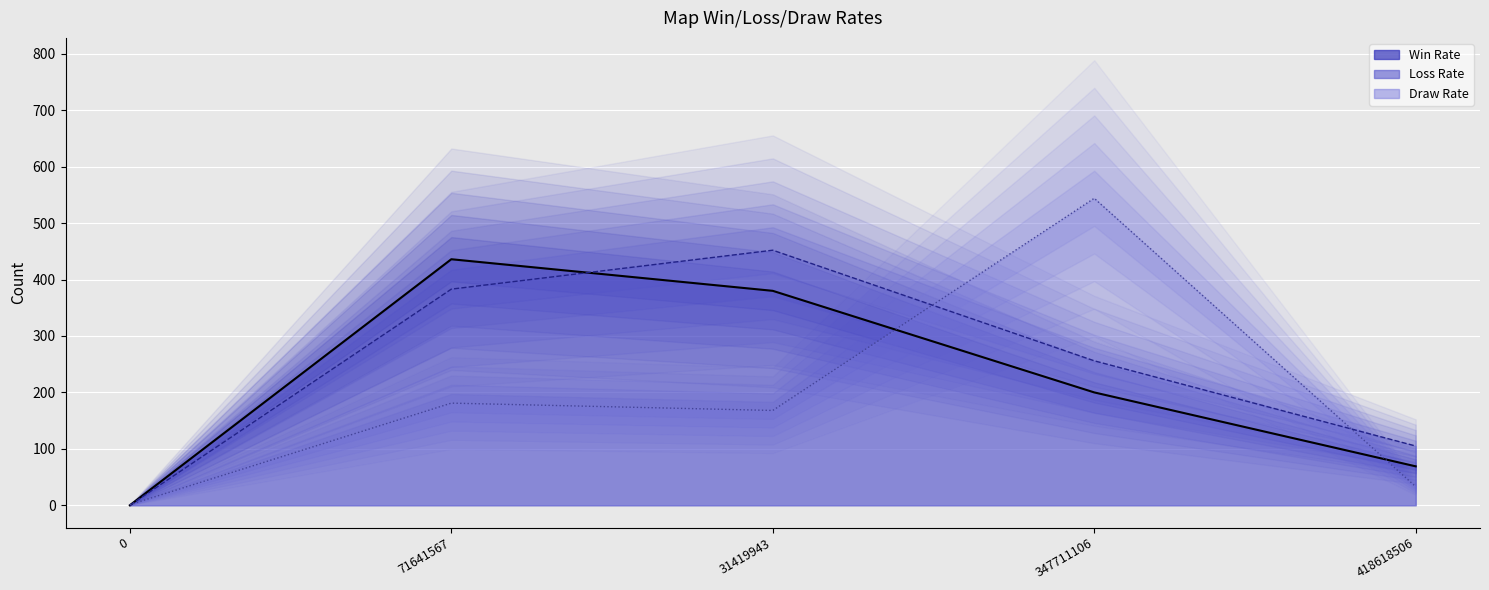

What is the total value across all series at 71641567?

1000